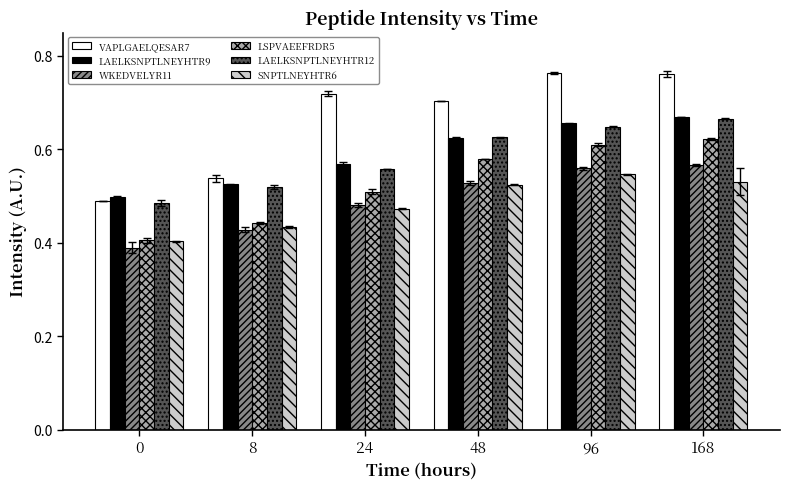

Rank the categories by LAELKSNPTLNEYHTR12 value from lowest to highest.

0, 8, 24, 48, 96, 168